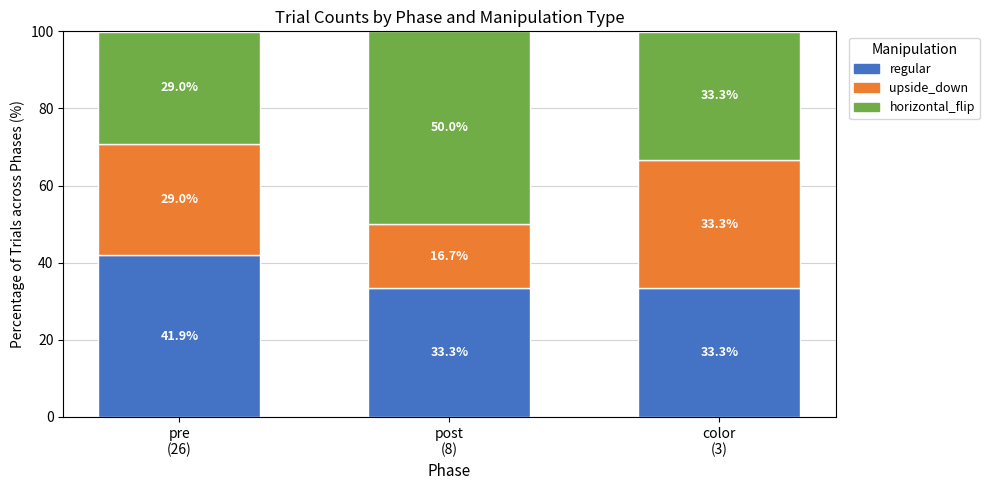

Reading left to right, list the values for the regular series.

41.9	33.3	33.3